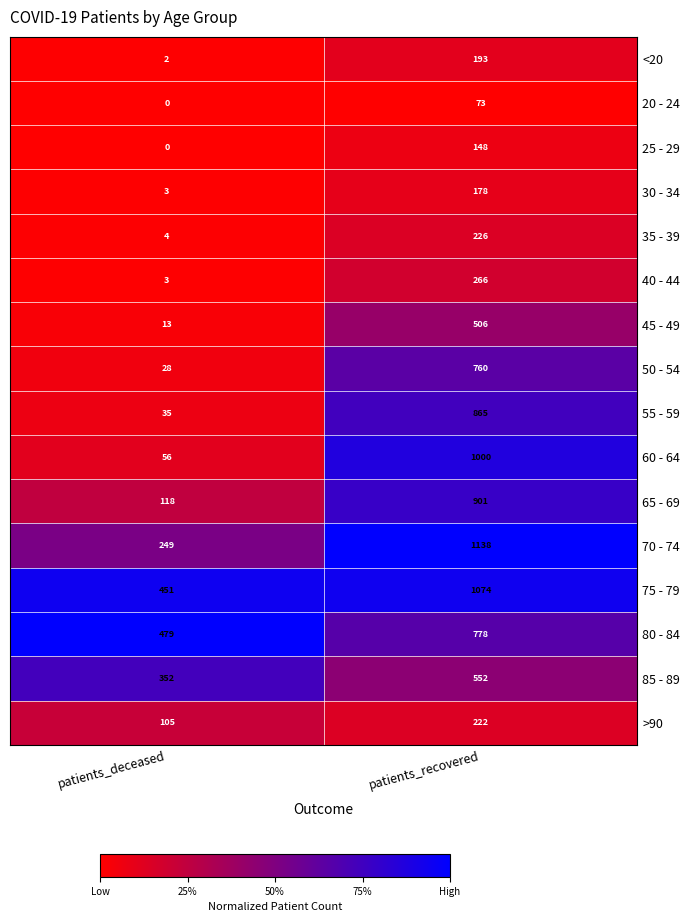

Where is 70 - 74 nearest to the value 693?

patients_deceased